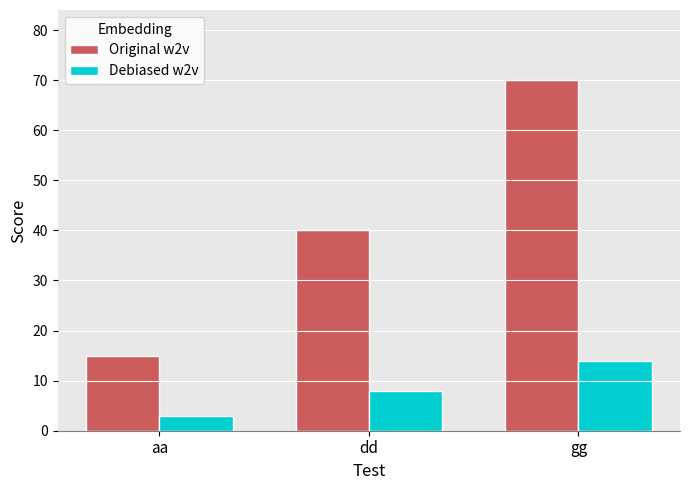

Which series has the largest total across all categories?

Original w2v